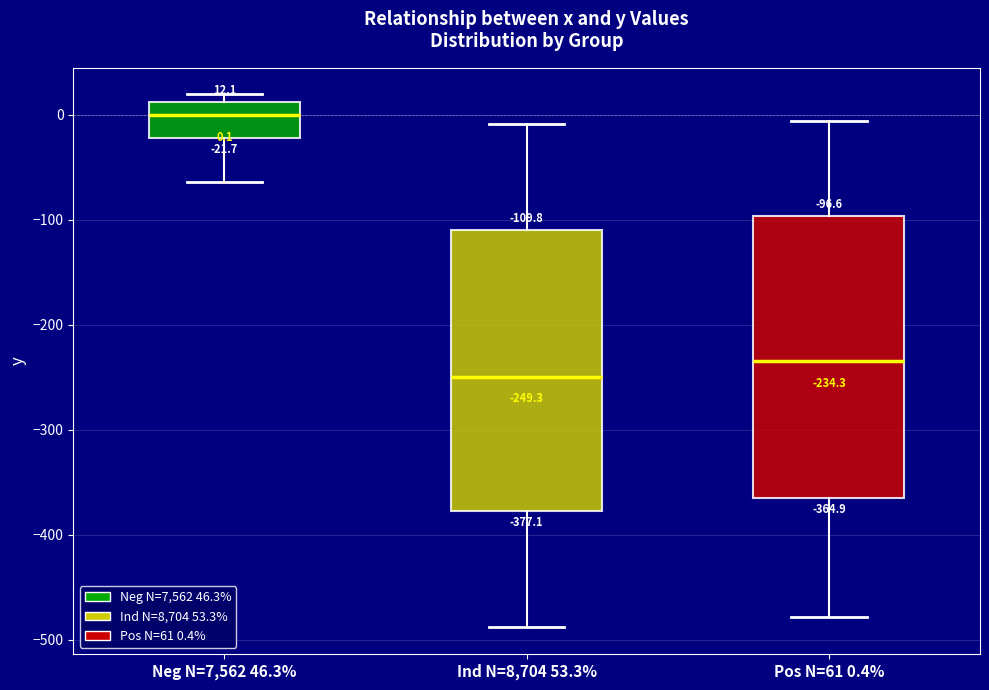

Which box's median line is the lowest?

Ind N=8,704 53.3%